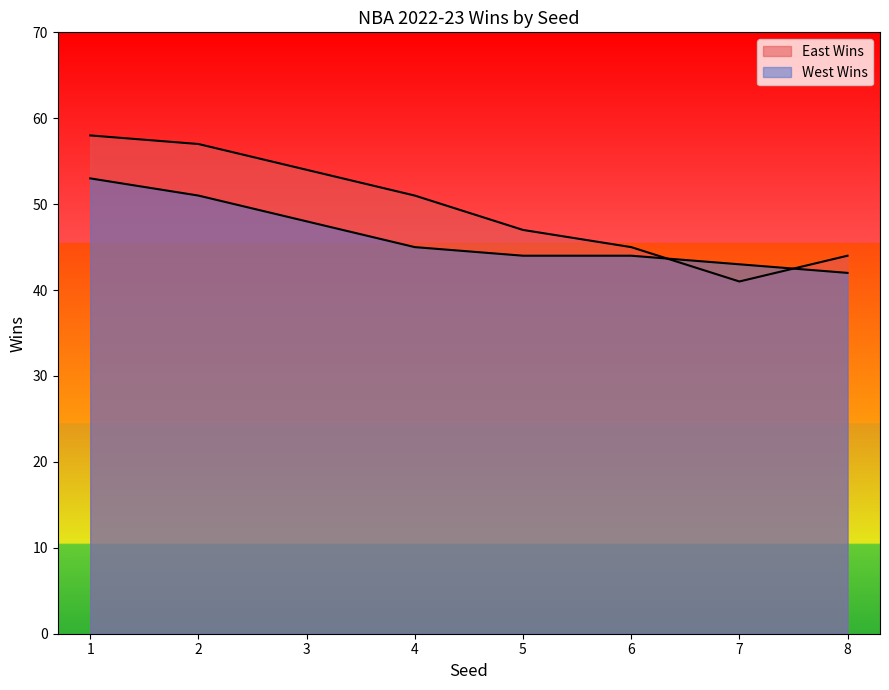

The value of East Wins at 5 is 47. True or false?

True